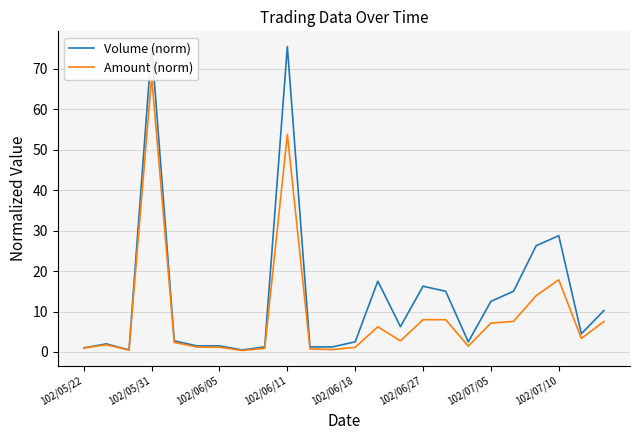

Is this an area chart (filled region under the line)?

No